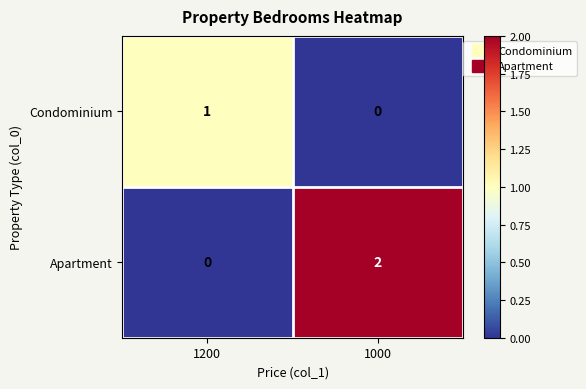

Where is Apartment nearest to the value 1?

1200